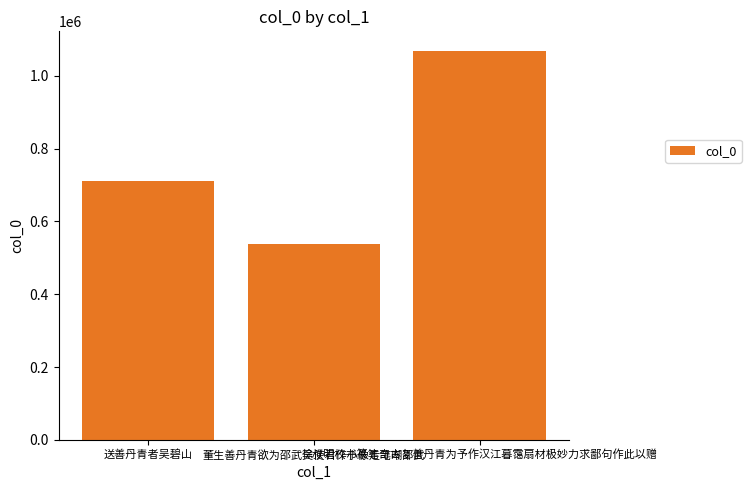

What is the label of the 2nd bar from the right?

董生善丹青欲为邵武吴使君作小像走笔嘲邵武